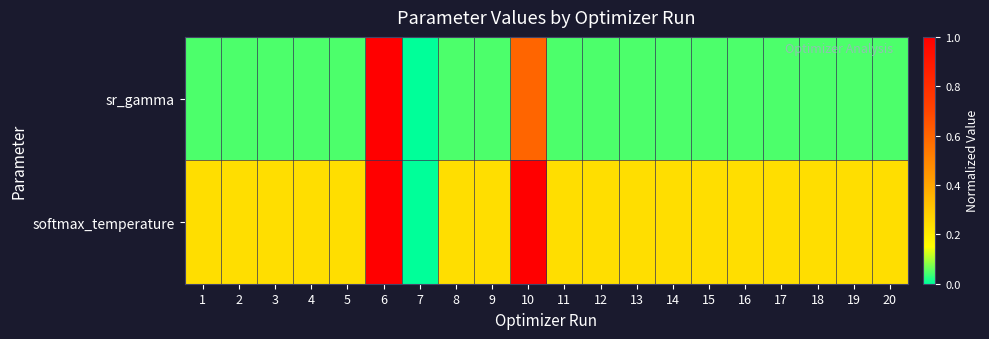

Reading left to right, list all the values displayed in this chart.

sr_gamma: 1=0.0	2=0.0	3=0.0	4=0.0	5=0.0	6=1.0	7=0.0	8=0.0	9=0.0	10=0.6	11=0.0	12=0.0	13=0.0	14=0.0	15=0.0	16=0.0	17=0.0	18=0.0	19=0.0	20=0.0
softmax_temperature: 1=0.2	2=0.2	3=0.2	4=0.2	5=0.2	6=1.0	7=0.0	8=0.2	9=0.2	10=1.0	11=0.2	12=0.2	13=0.2	14=0.2	15=0.2	16=0.2	17=0.2	18=0.2	19=0.2	20=0.2